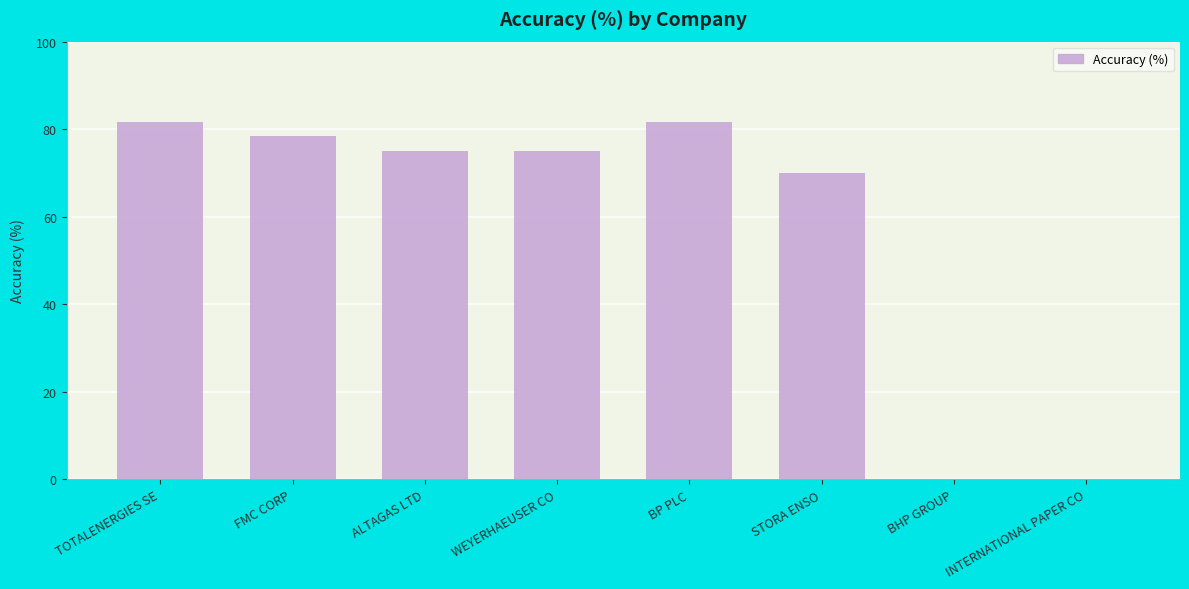

At which label is the value closest to 40?

STORA ENSO